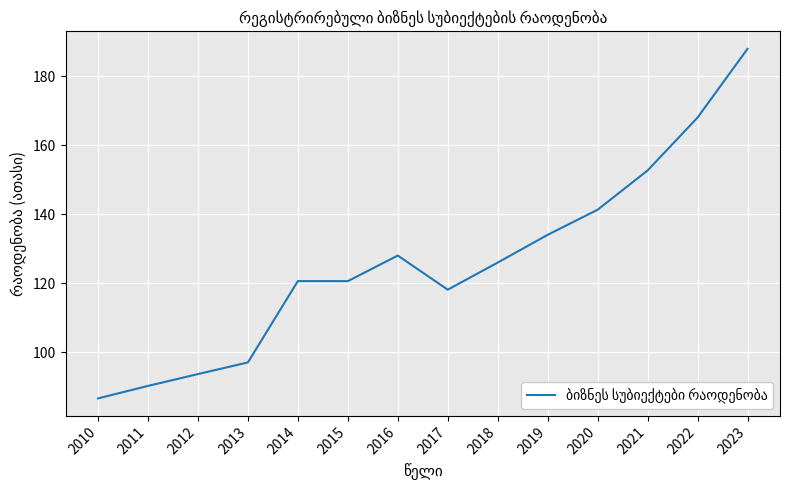

At which category does the chart reach its peak across all series?

2023